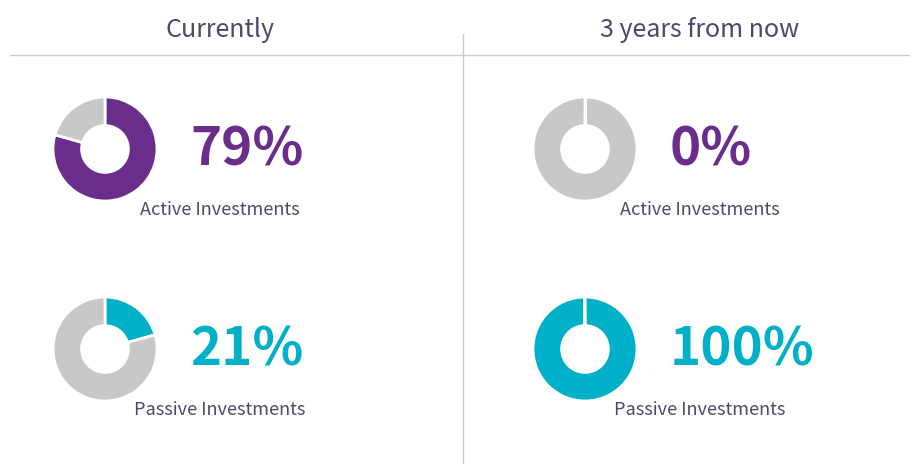

Combined, what portion of the pie is 0.0 and 0.1?

100.0%